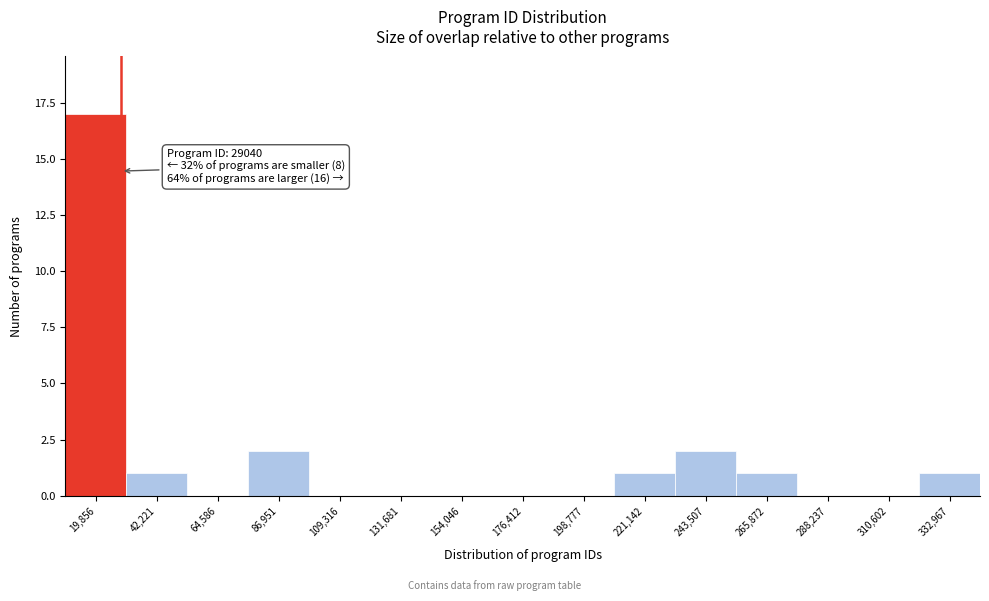

Which range on the x-axis has the tallest bar?

10000 to 30000